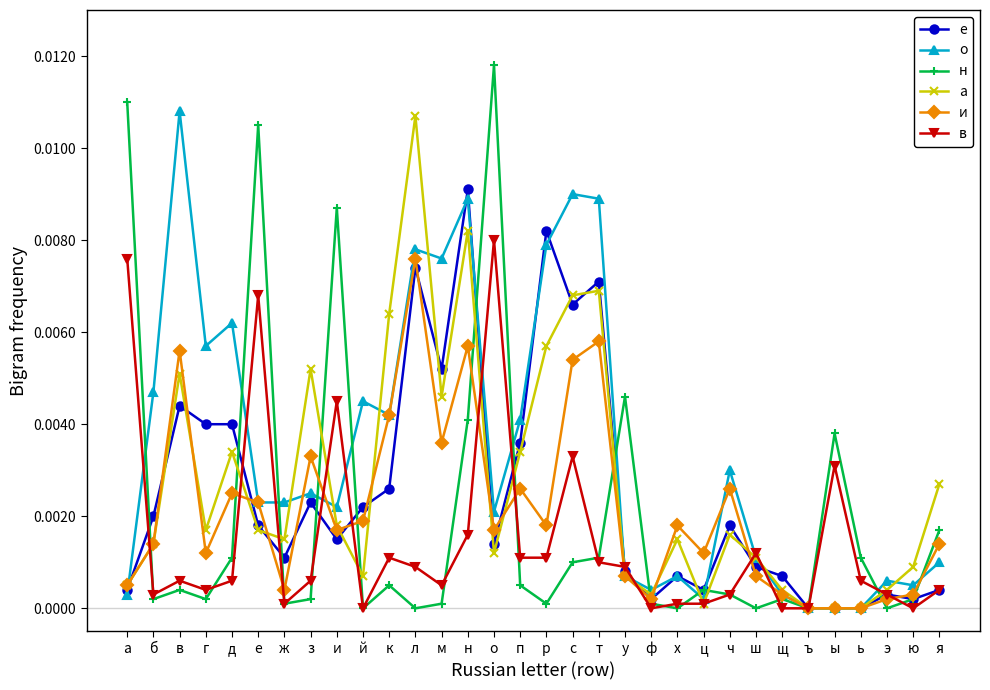

Is the value of н at т greater than the value of а at з?

No